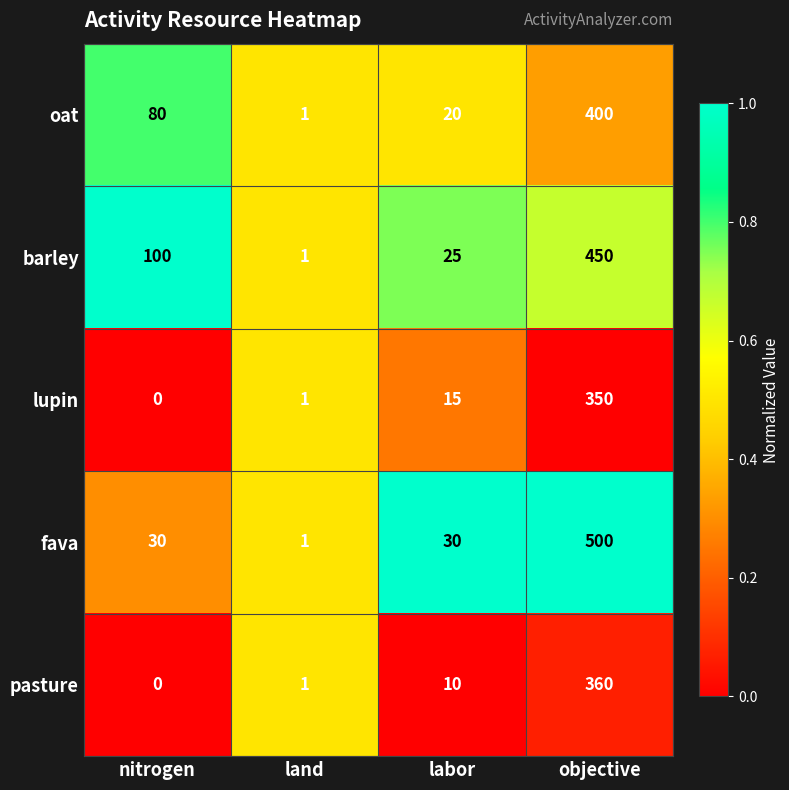

The oat series shows 80 at nitrogen. True or false?

True